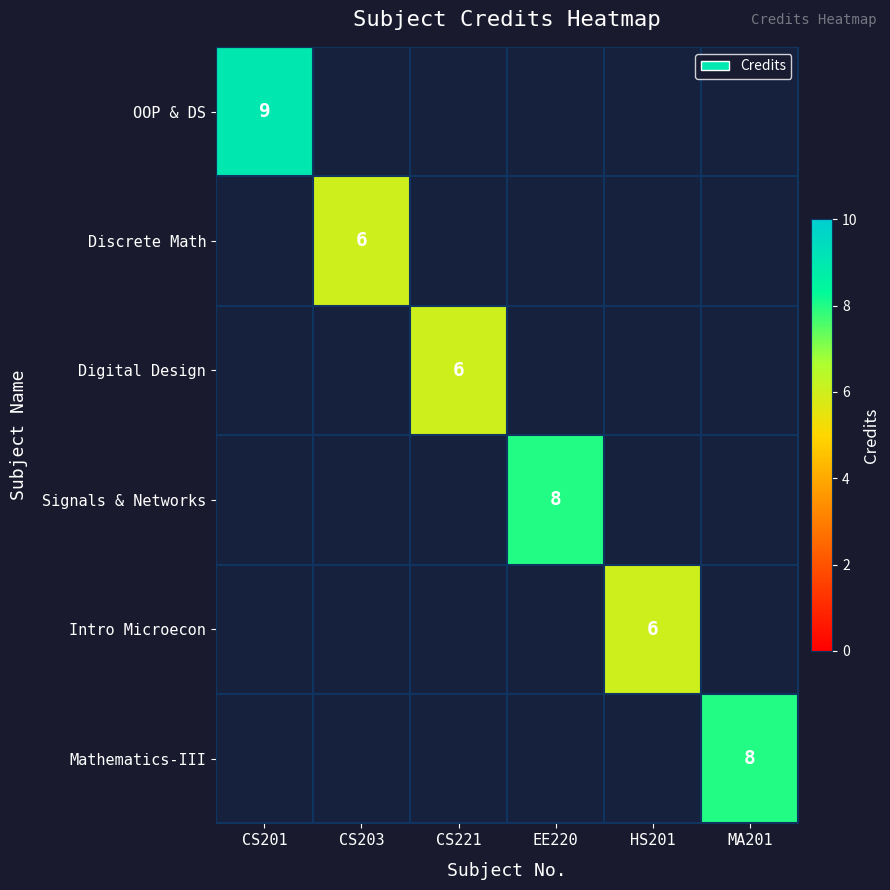

Which series has the largest range (max minus min)?

OOP & DS